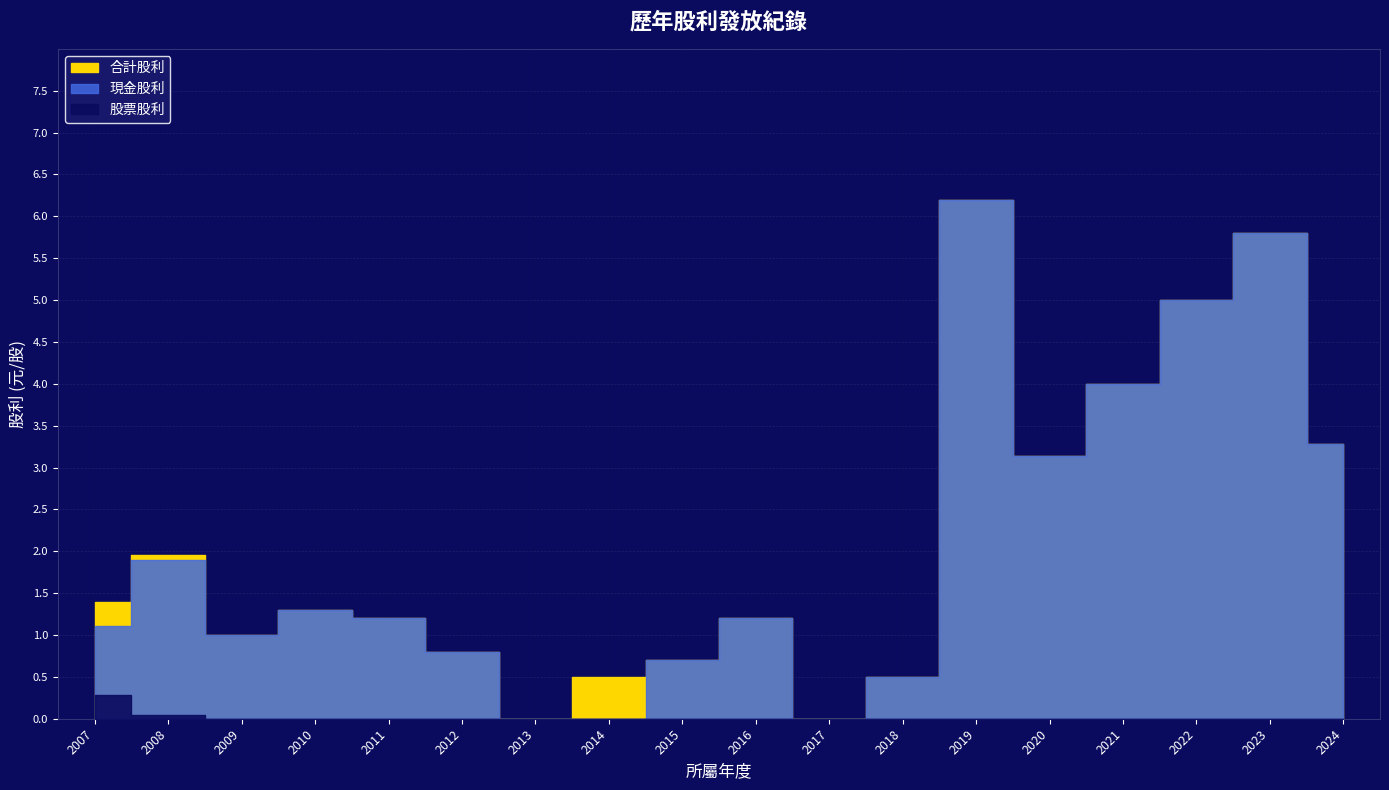

The value of 合計股利 at 2021 is 6.9. True or false?

False